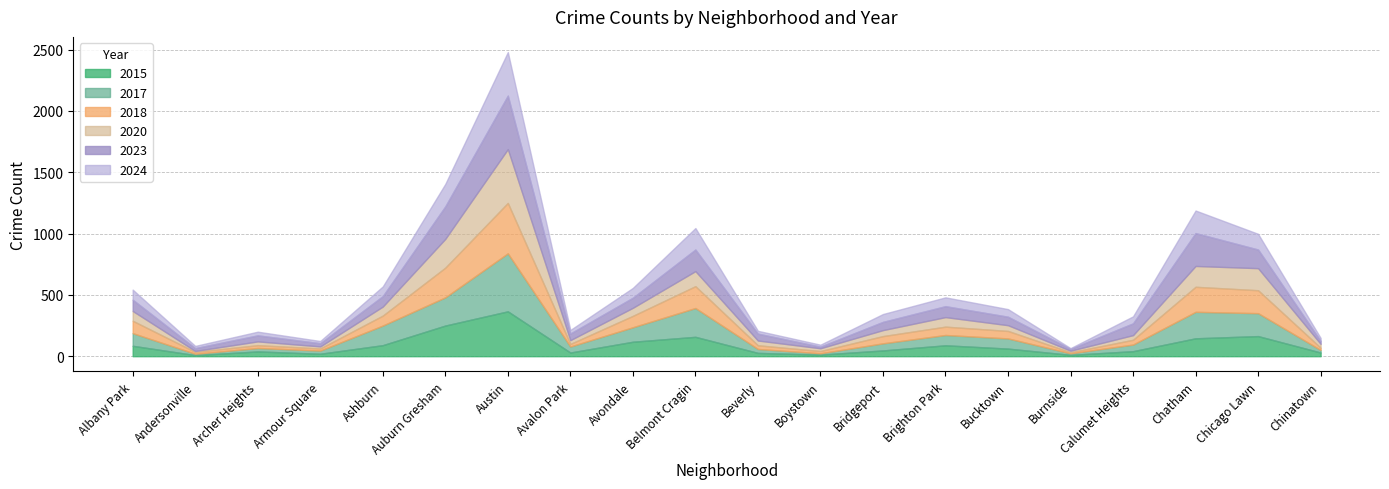

What is the value of the 2018 point at the 3rd from the left?

23